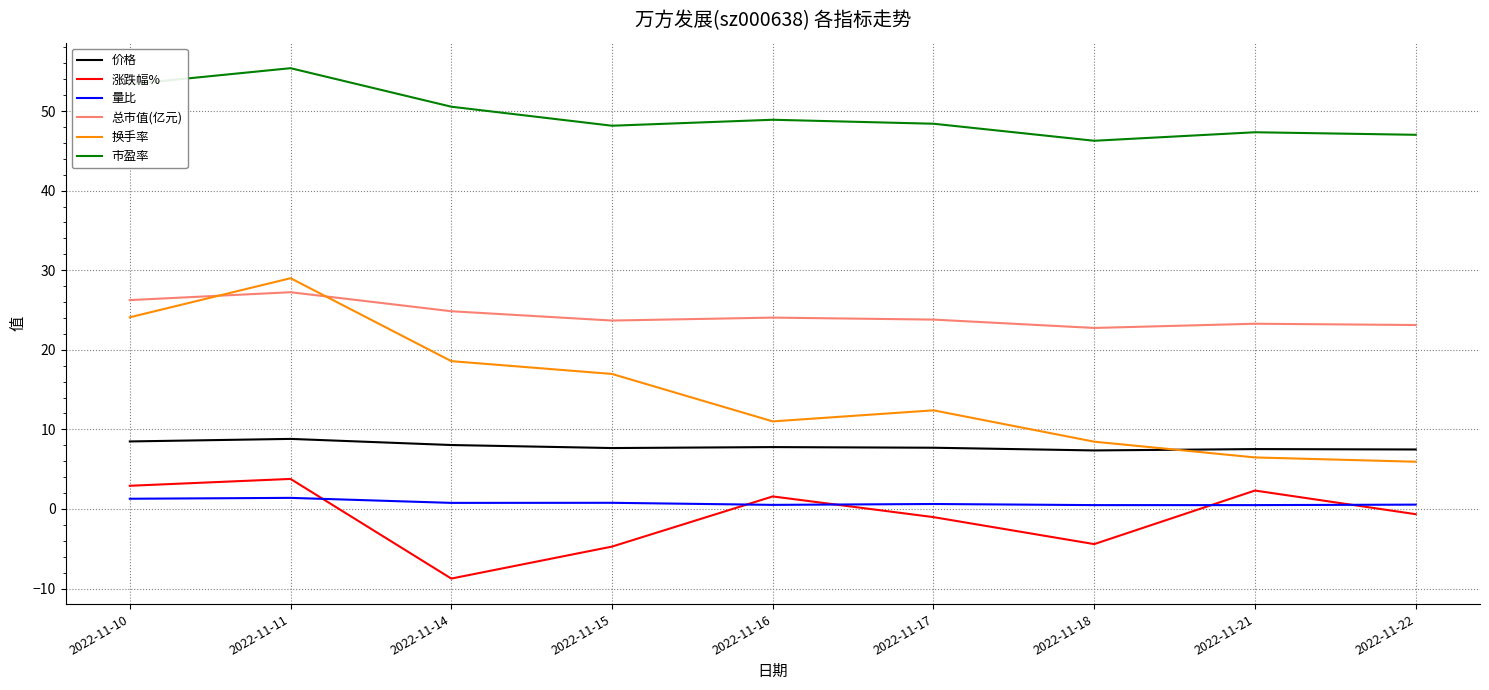

True or false: 价格 has a value of 10.1 at 2022-11-22.

False